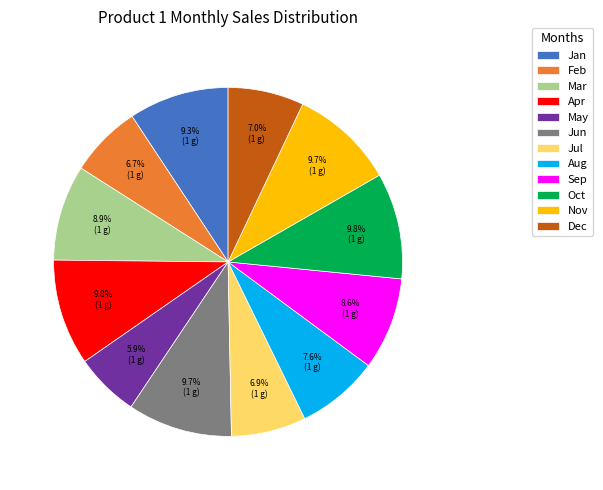

To the nearest percent, what is the difference between the largest and smallest slice percentages?

4%